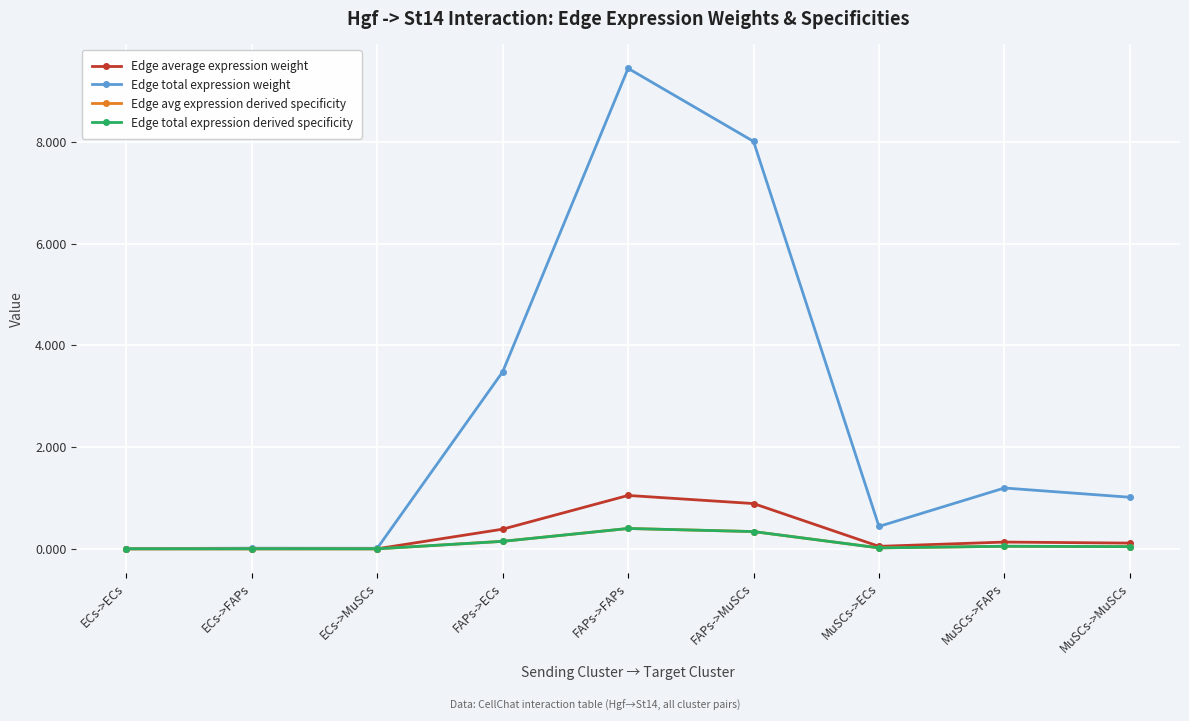

What is the value of the Edge average expression weight point at the 8th from the left?

0.1